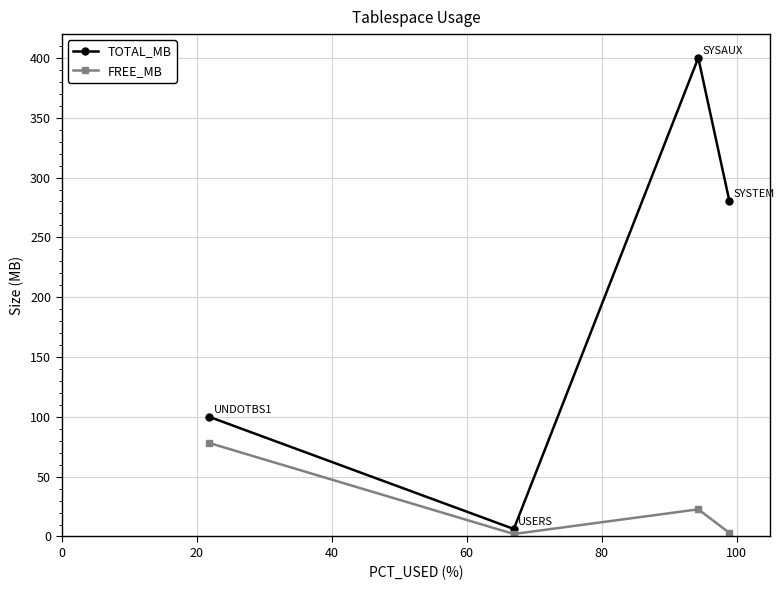

True or false: TOTAL_MB and FREE_MB intersect in this chart.

False